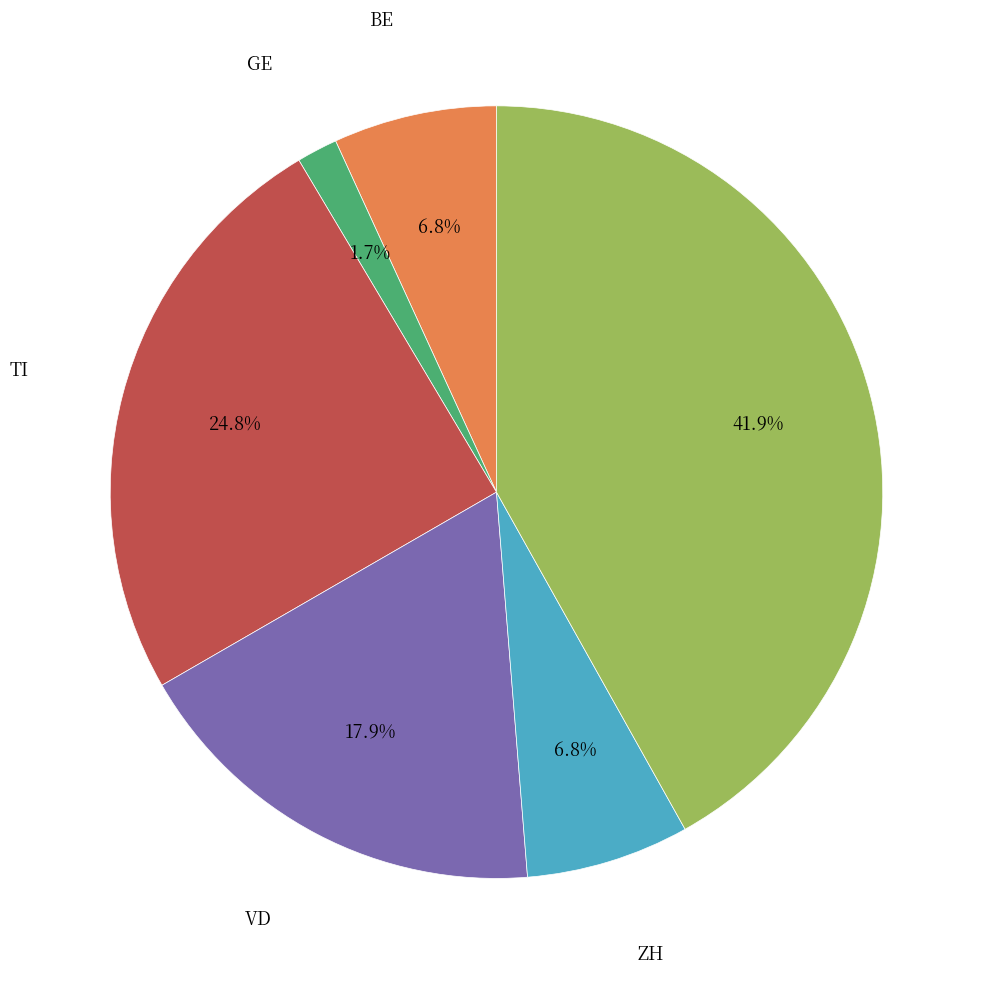

Does any single category account for the majority?

No